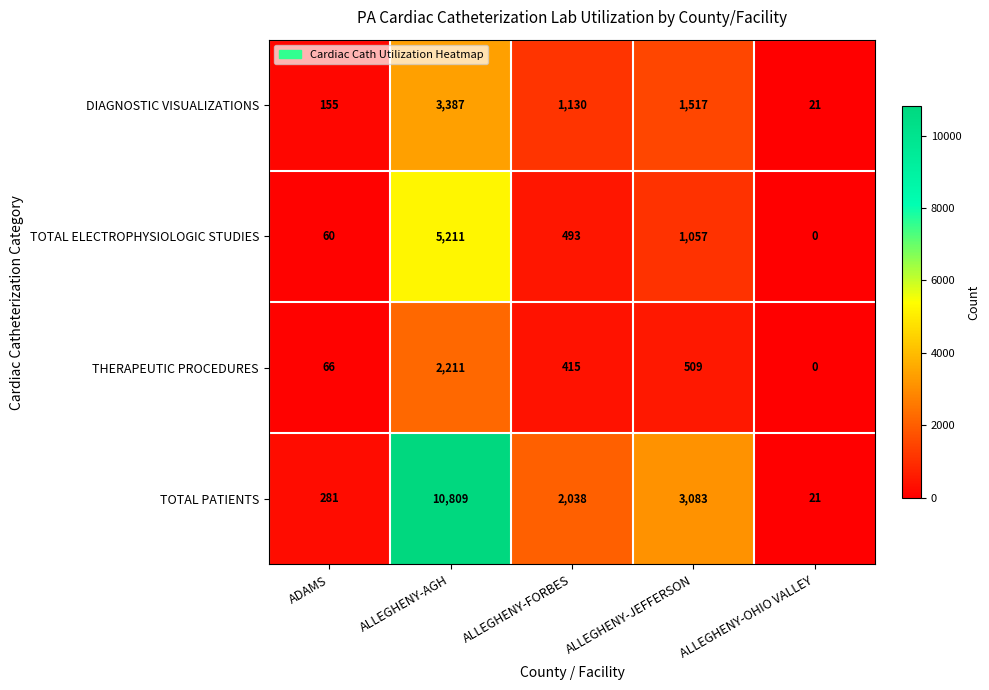

Reading left to right, list all the values displayed in this chart.

DIAGNOSTIC VISUALIZATIONS: 155	3387	1130	1517	21
TOTAL ELECTROPHYSIOLOGIC STUDIES: 60	5211	493	1057	0
THERAPEUTIC PROCEDURES: 66	2211	415	509	0
TOTAL PATIENTS: 281	10809	2038	3083	21